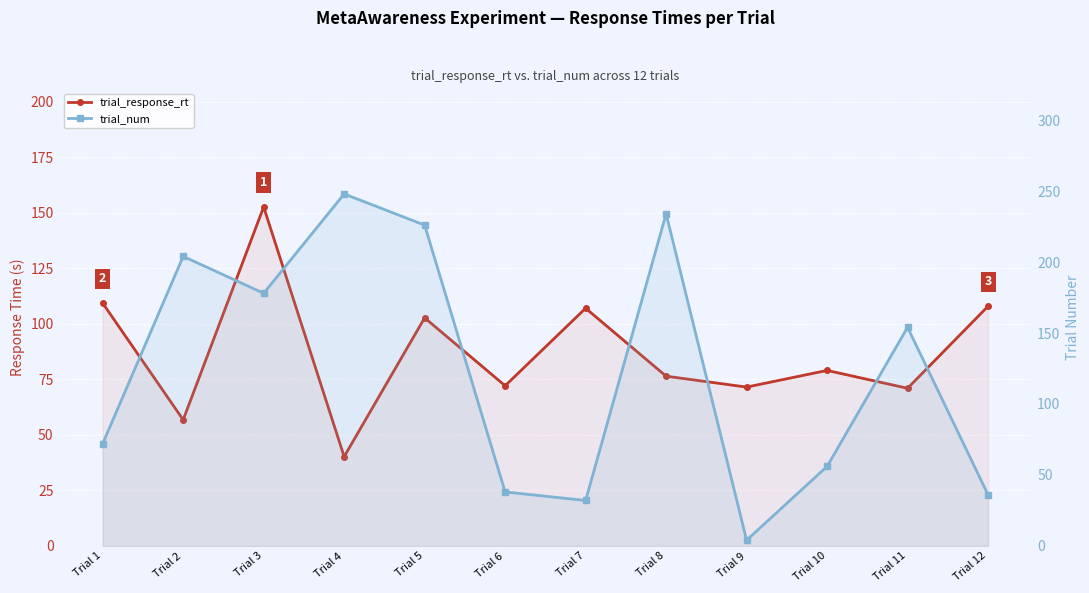

Rank the series by their average value, from lowest to highest.

trial_response_rt, trial_num